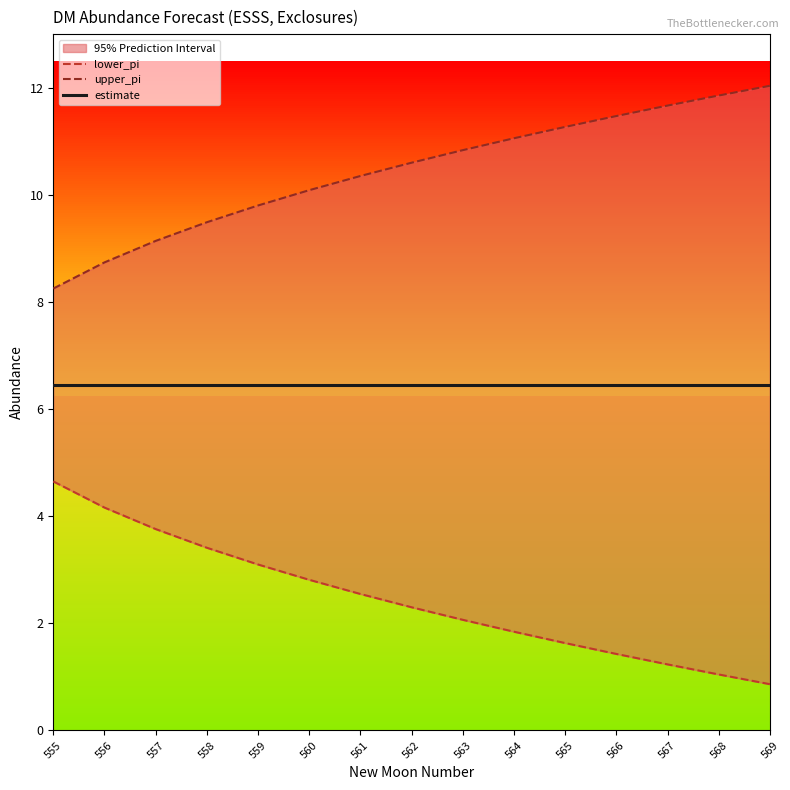

What is the difference between the highest and lowest values at 557?

5.4